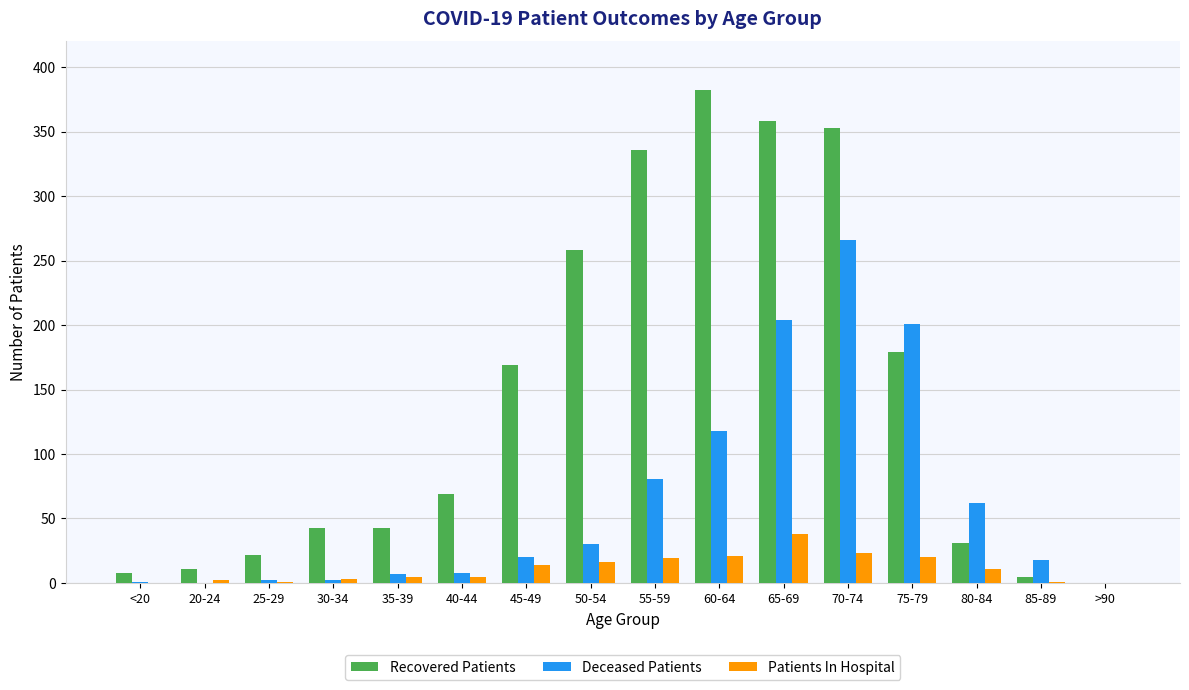

Which series changed the most between 70-74 and >90?

Recovered Patients